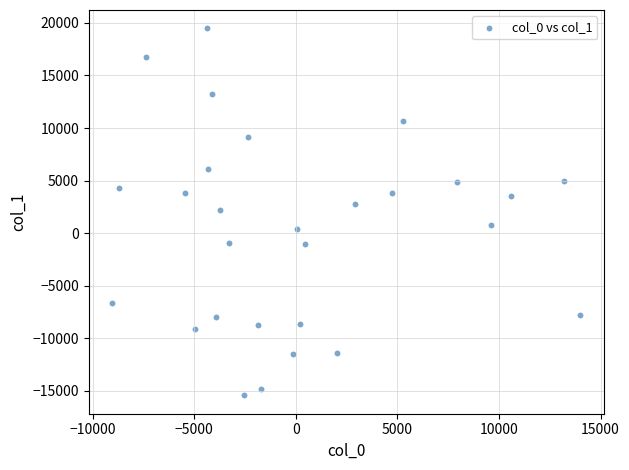

What is the range of X values (max minus min)?

23034.3